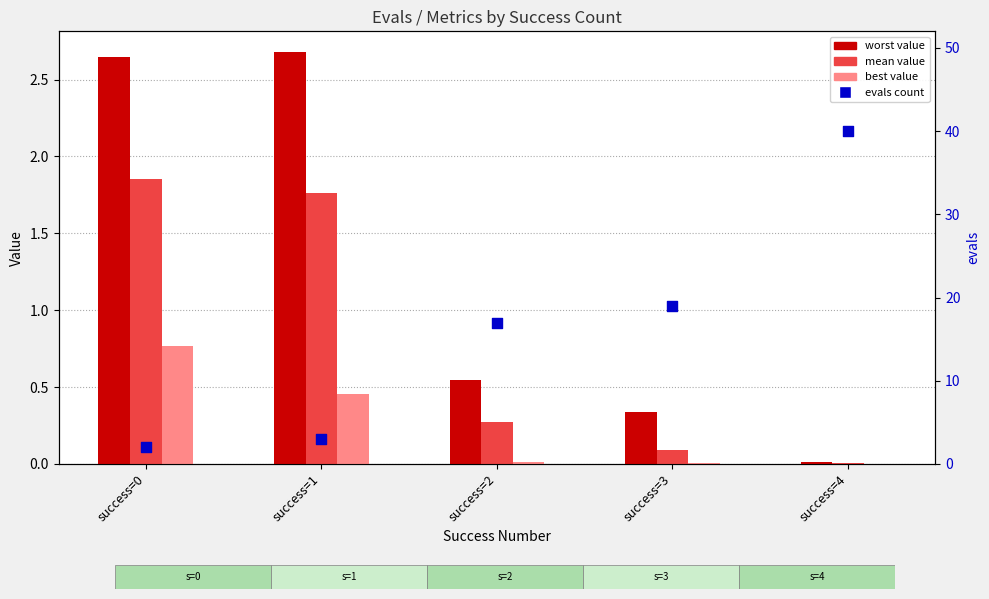

Which series has the largest total across all categories?

evals